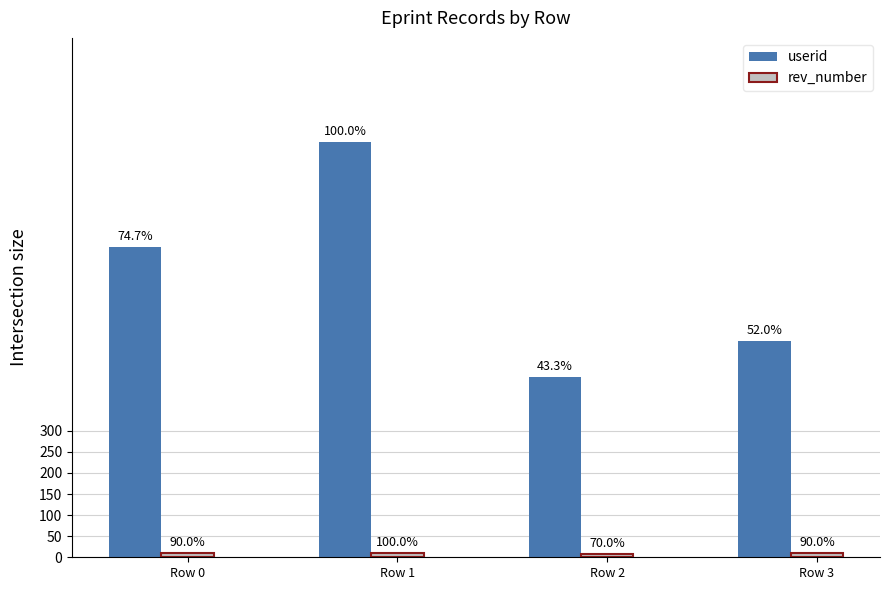

Where is rev_number nearest to the value 8?

Row 0